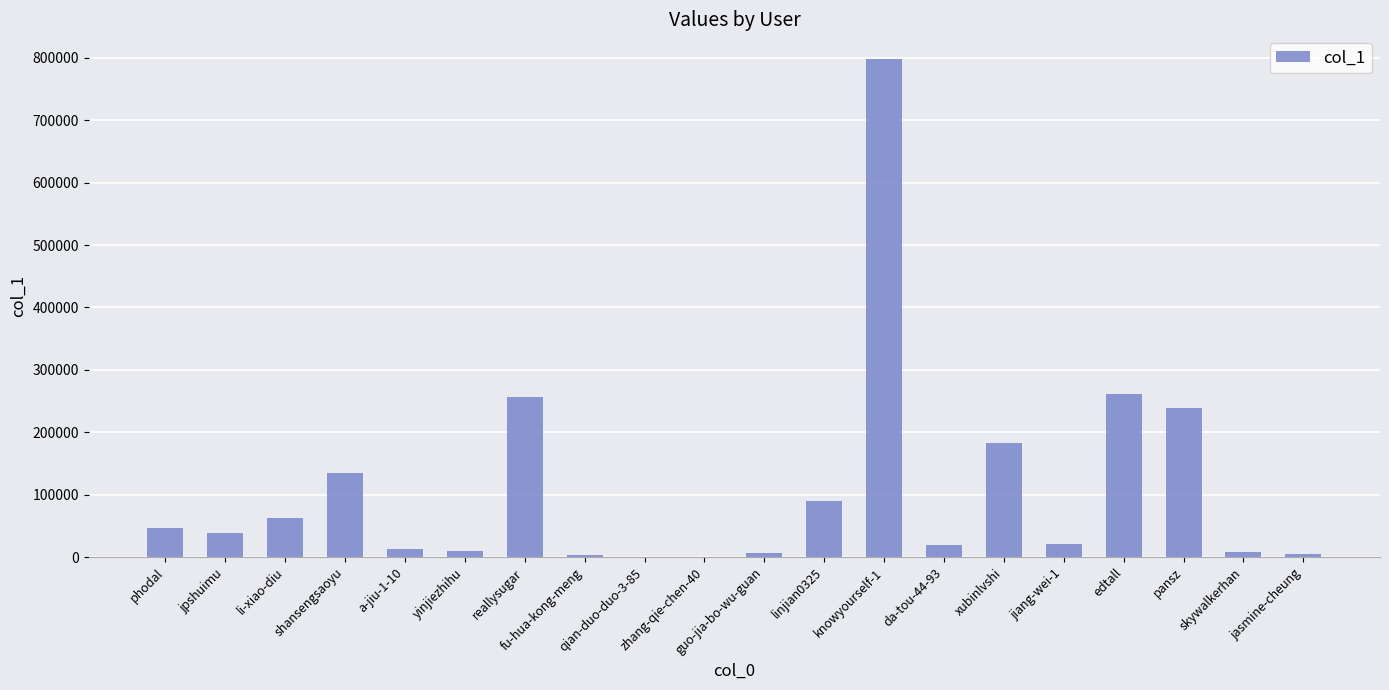

What is the sum of all values?

2193323